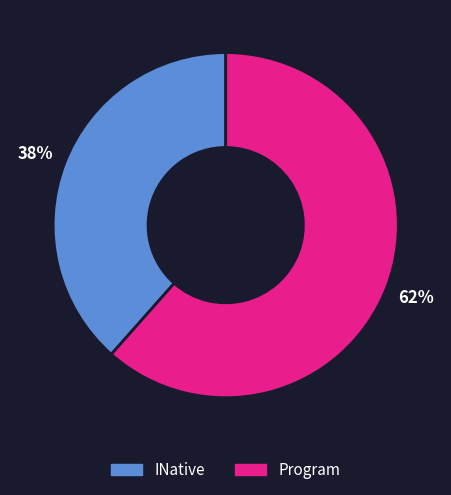

What is the ratio of the value at INative to the value at Program?

0.6